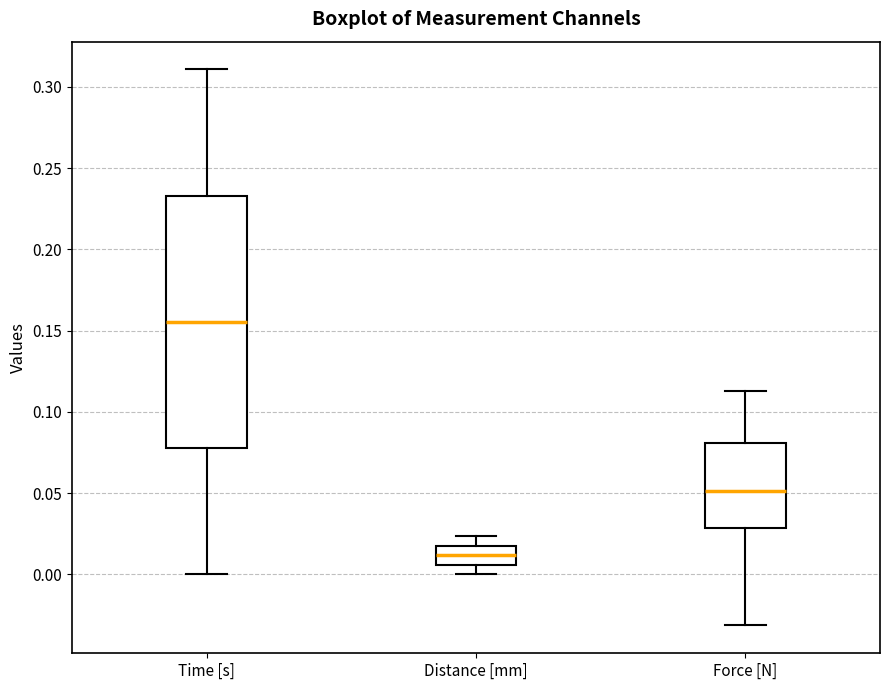

Which box is the tallest, from its lower edge to its upper edge?

Time [s]